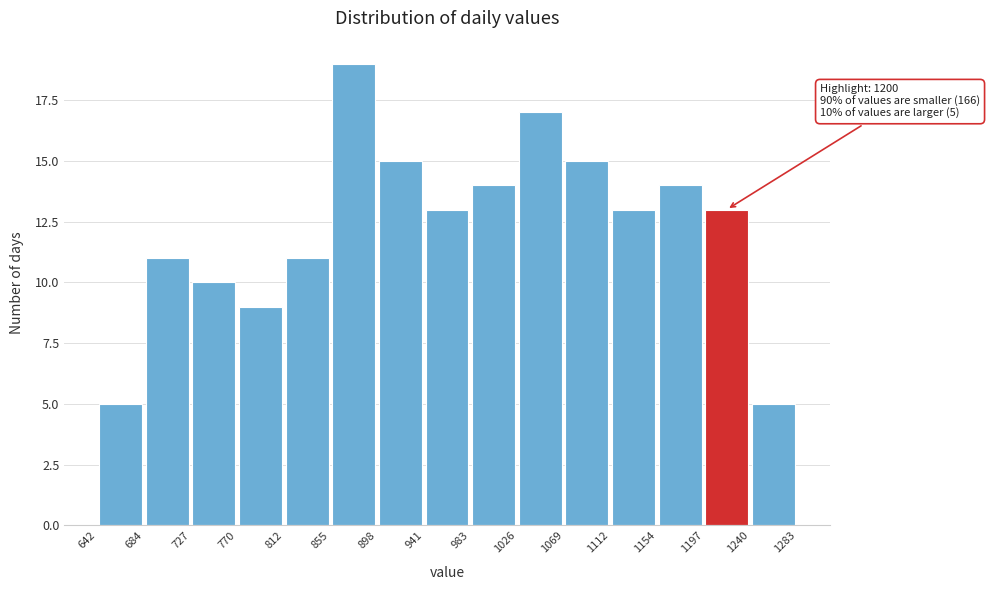

Over which range of the x-axis is the bar tallest?

855 to 898